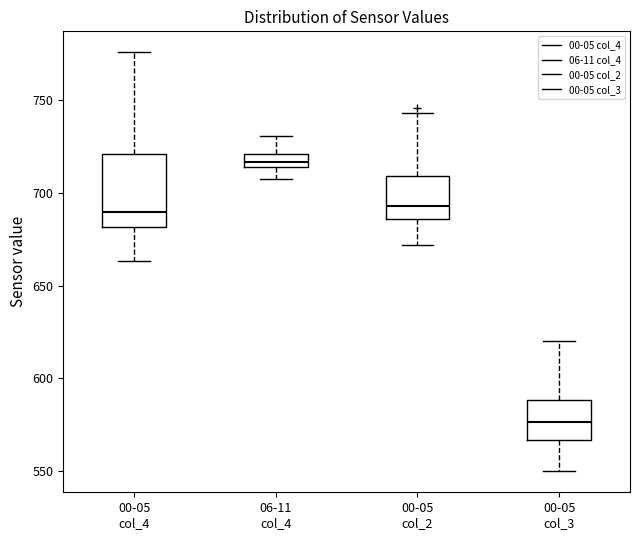

Which box has the highest median line?

06-11 col_4